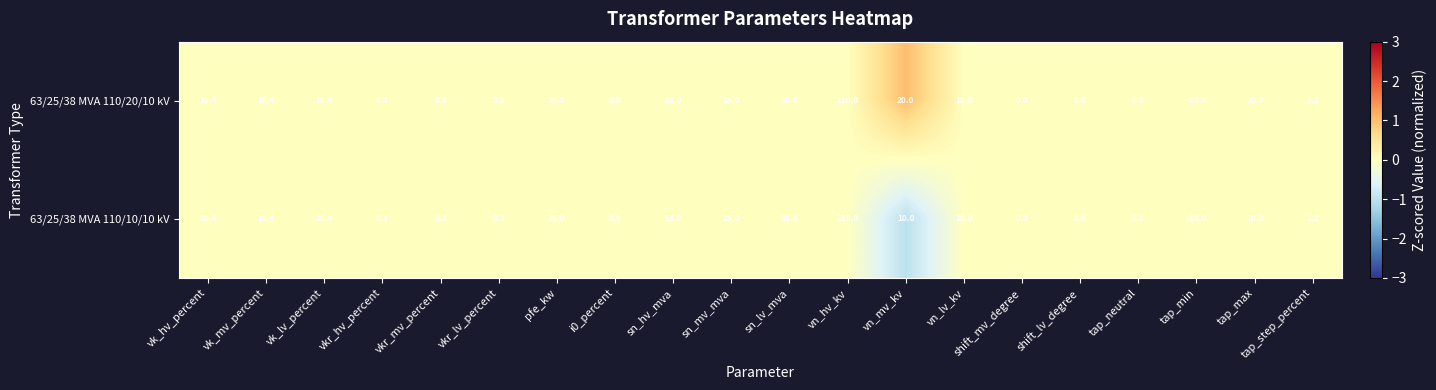

What is the lowest value of the 63/25/38 MVA 110/20/10 kV series?

-10.0